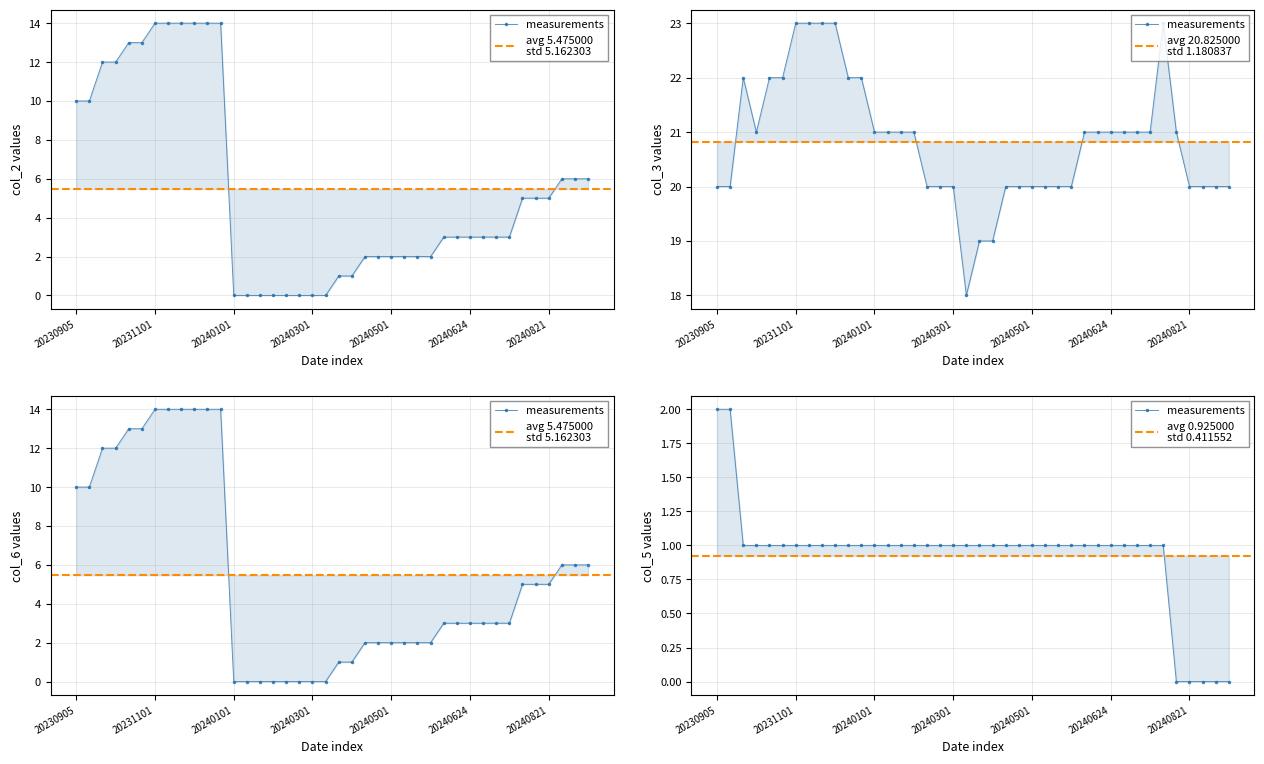

At which label does col_5 first exceed 1?

20230905